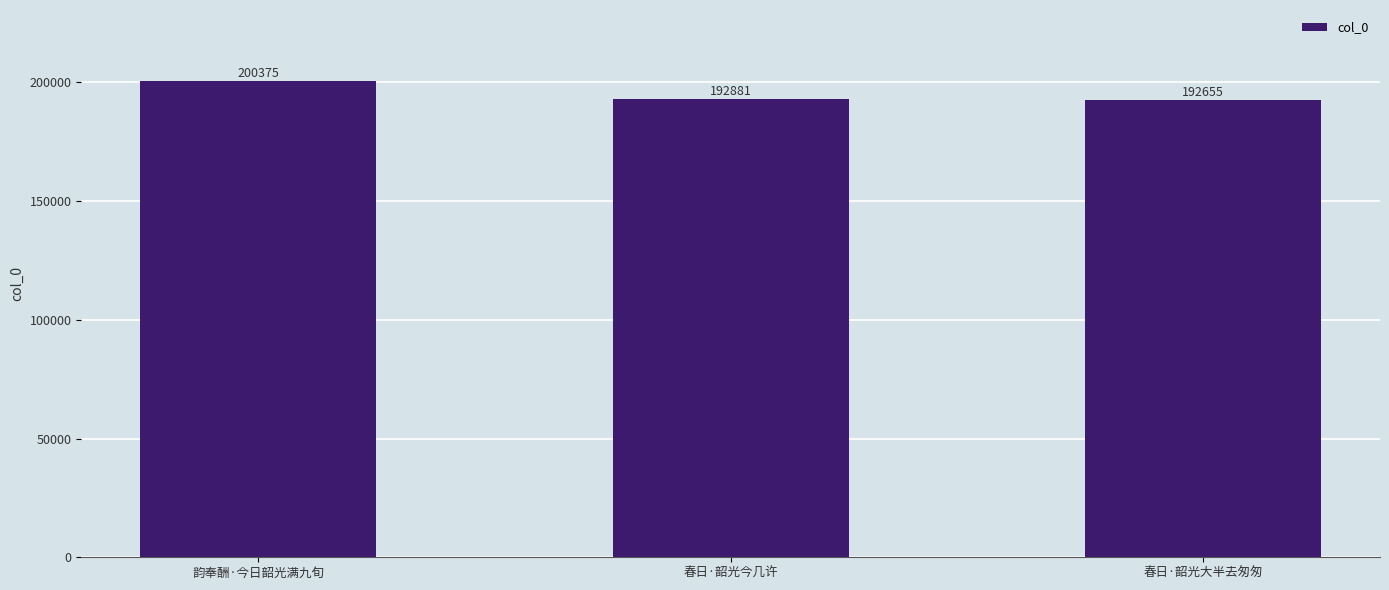

At which label is the value closest to 196515?

春日·韶光今几许